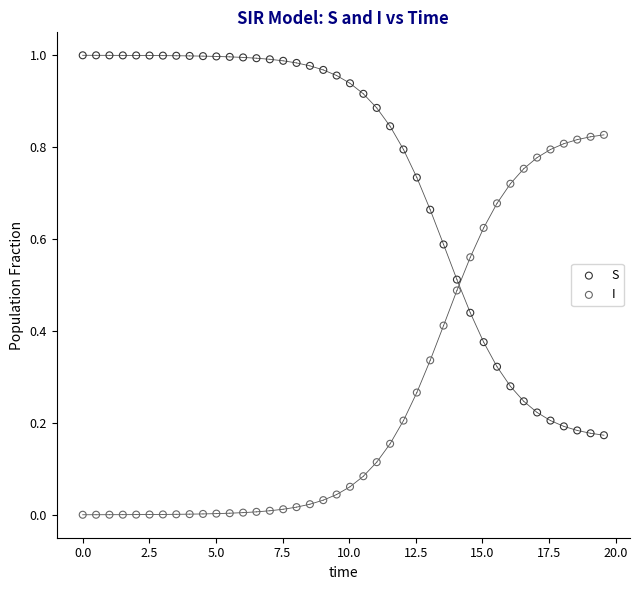

Across all data points, what is the range of X values (max minus min)?

19.6